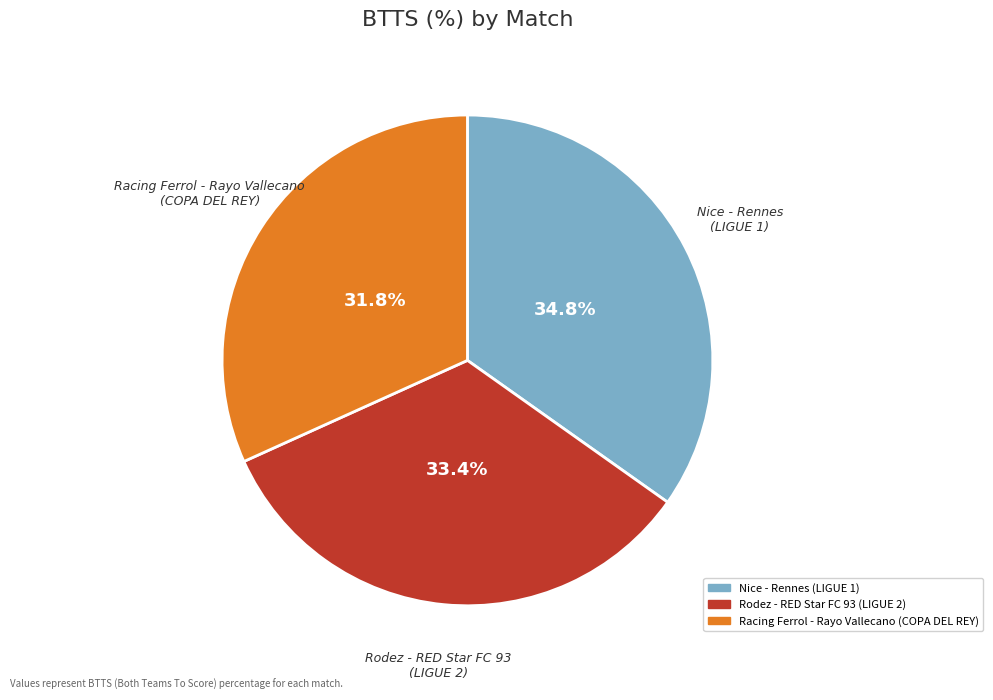

To the nearest percent, what is the difference between the largest and smallest slice percentages?

3%